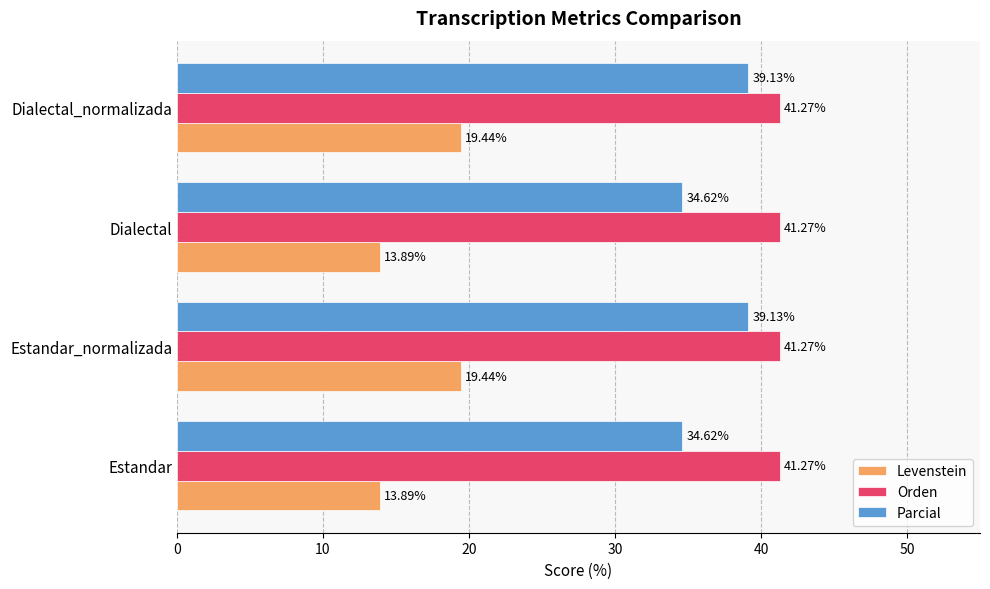

Rank the series by their average value, from highest to lowest.

Orden, Parcial, Levenstein